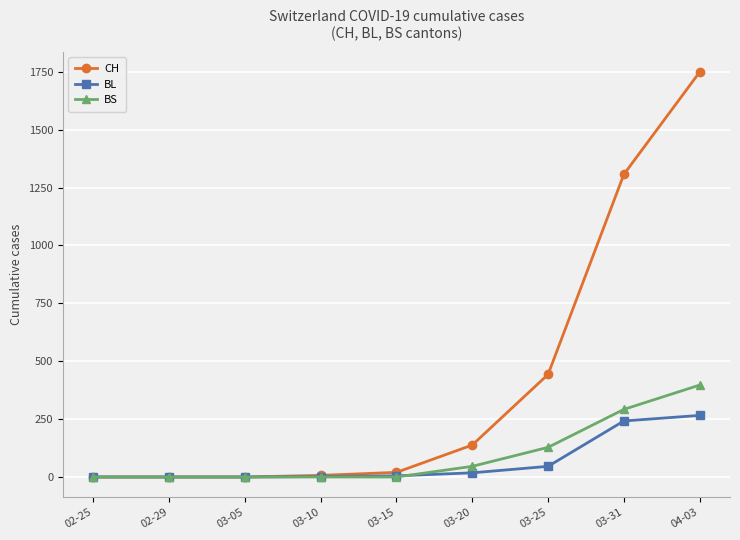

Count the number of categories in the chart.

9